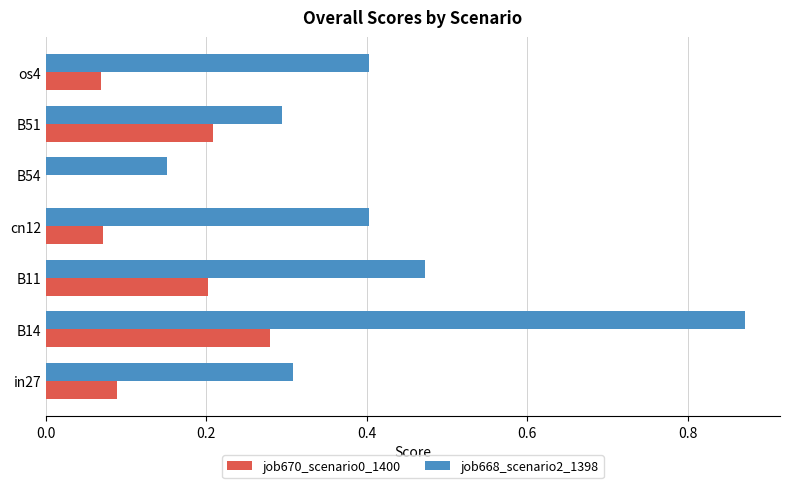

At which label is job670_scenario0_1400 closest to 0?

B54